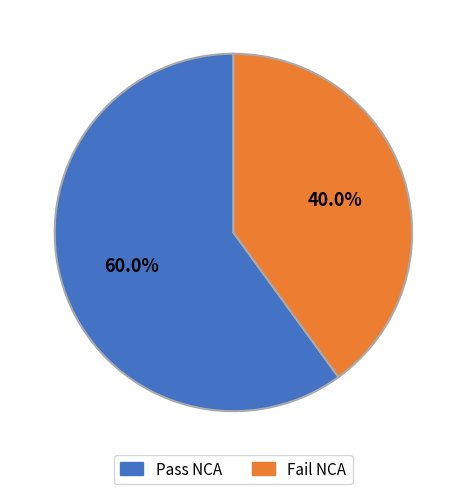

Is there a majority slice in this chart?

Yes